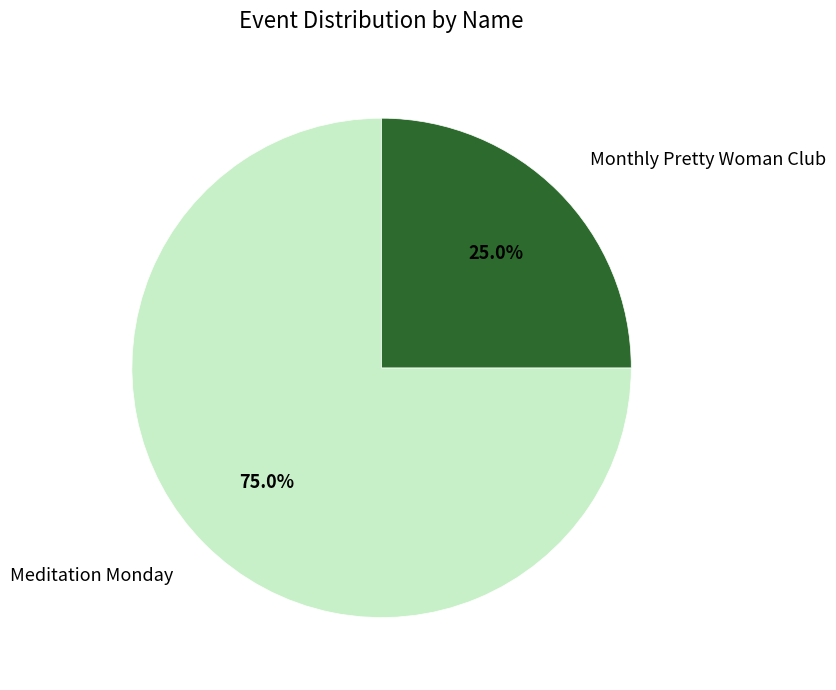

How many slices are in this pie chart?

2